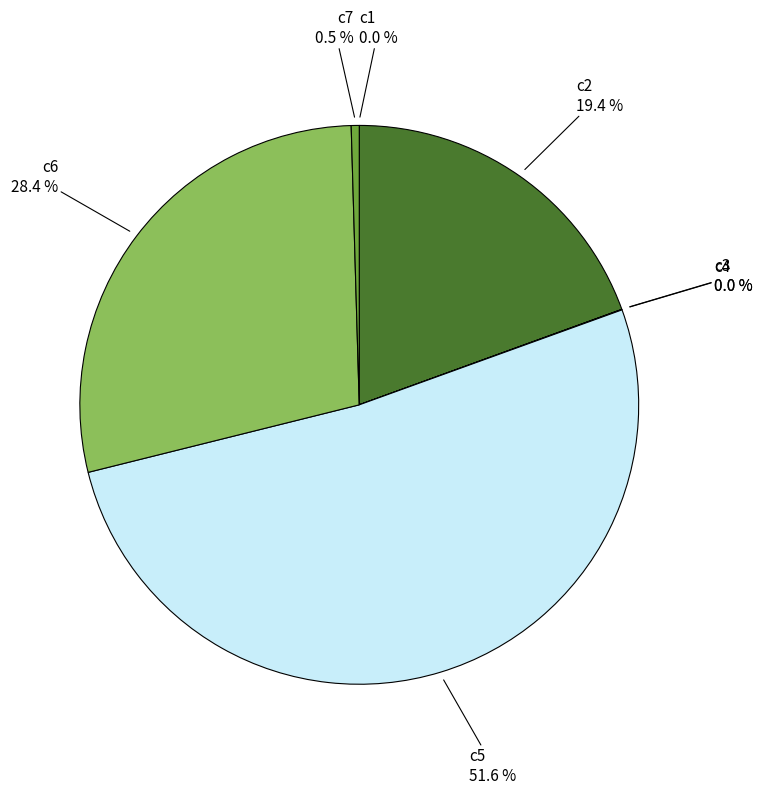

To the nearest percent, what percentage of the pie is c5?

52%